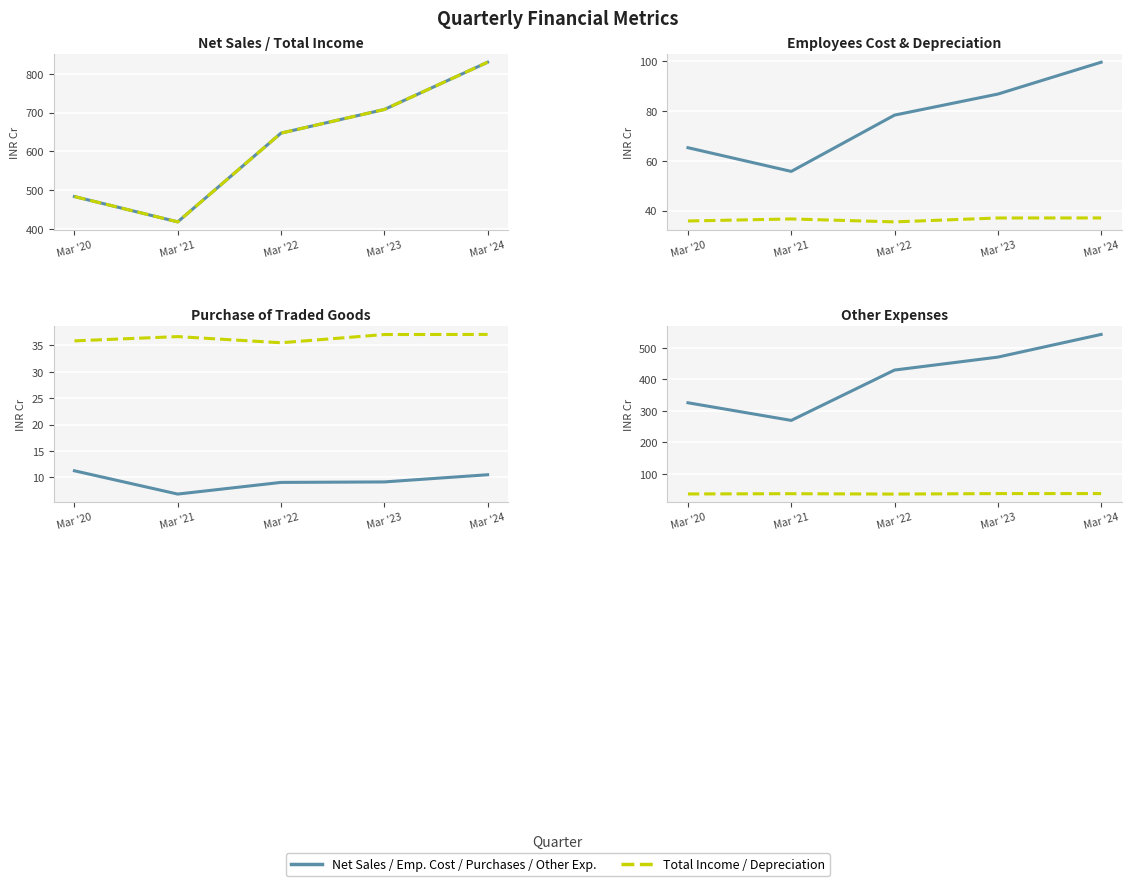

Reading left to right, extract all data points from this chart.

Net Sales: 483.9	418.7	647.2	708.0	829.7
Total Income: 483.9	418.7	647.2	708.0	829.7
Employees Cost: 65.2	55.7	78.3	86.8	99.5
Depreciation: 35.9	36.7	35.5	37.1	37.1
Purchase of Traded Goods: 11.3	6.8	9.1	9.2	10.5
Other Expenses: 325.4	269.4	429.3	470.4	542.5